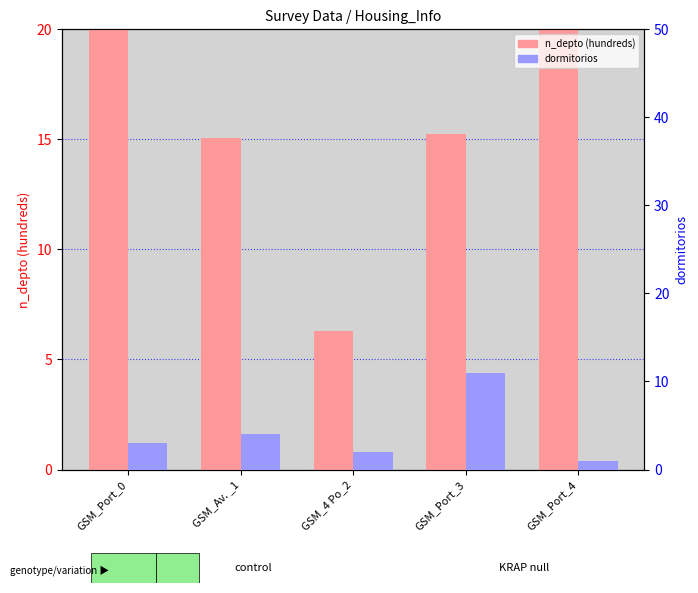

Which series has the largest total across all categories?

n_depto (hundreds)